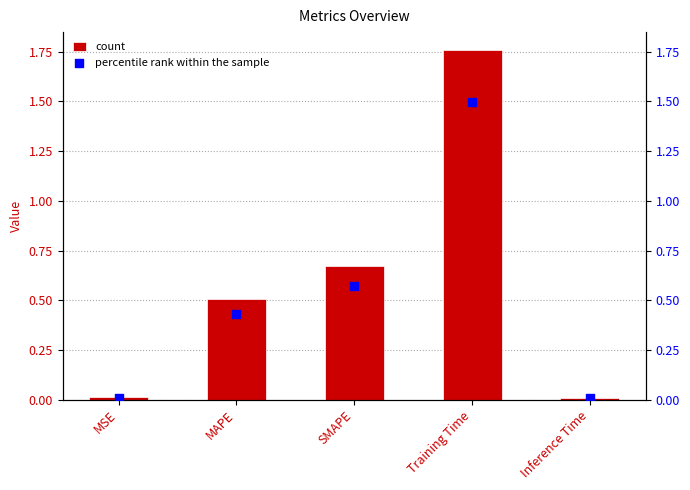

At how many categories does at least one series exceed 0?

5